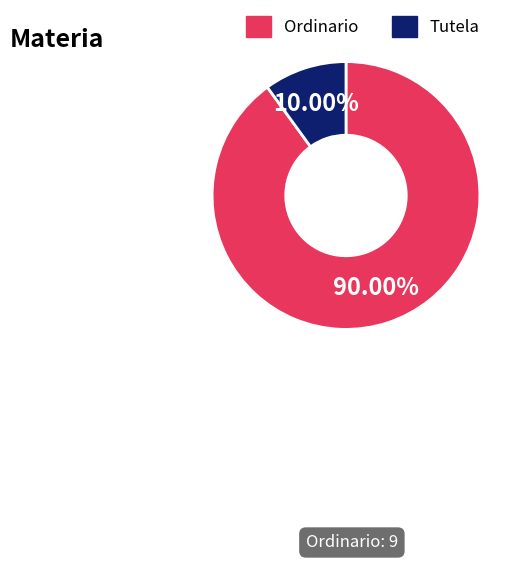

Count the number of slices in the pie.

2